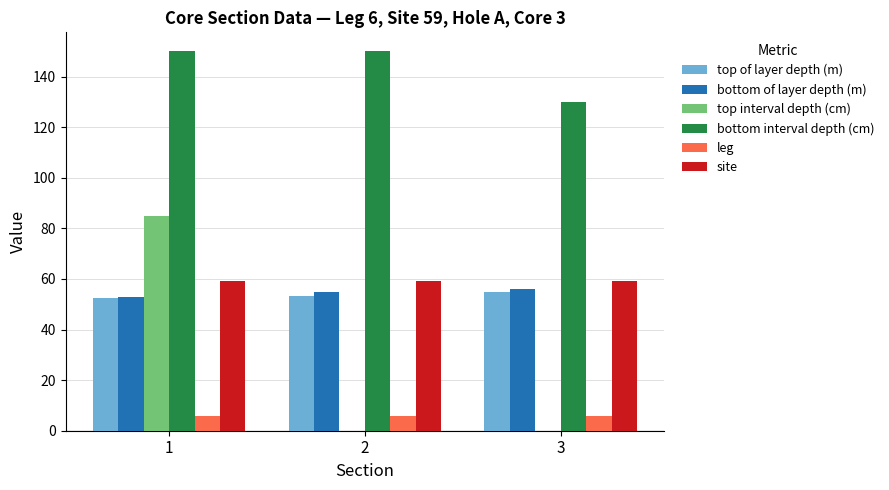

Is the value of site at 3 greater than the value of bottom interval depth (cm) at 1?

No